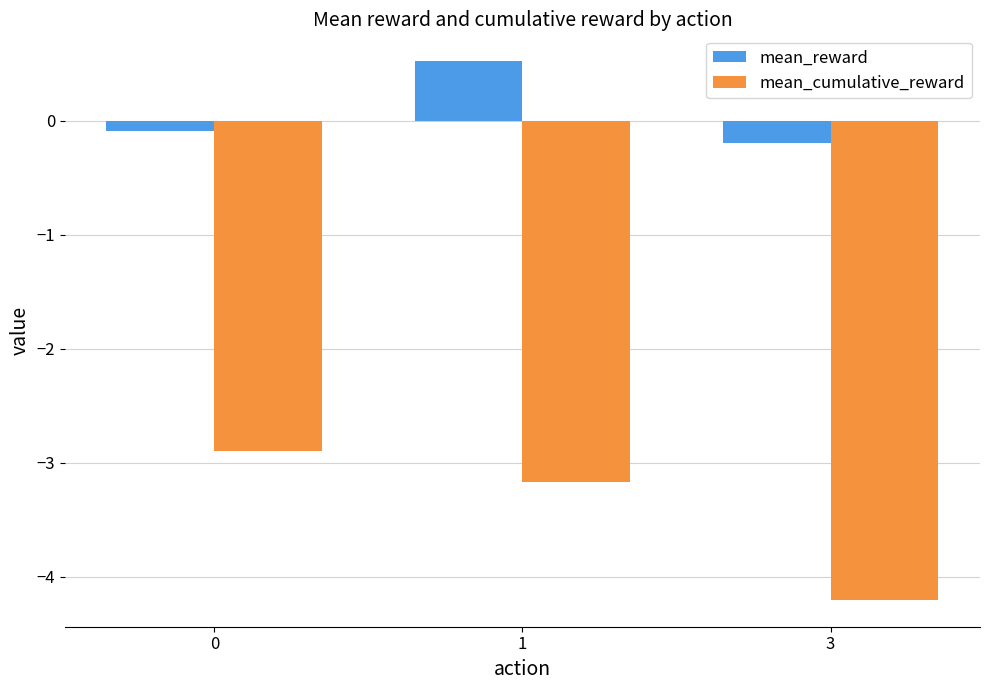

Which series has the largest range (max minus min)?

mean_cumulative_reward